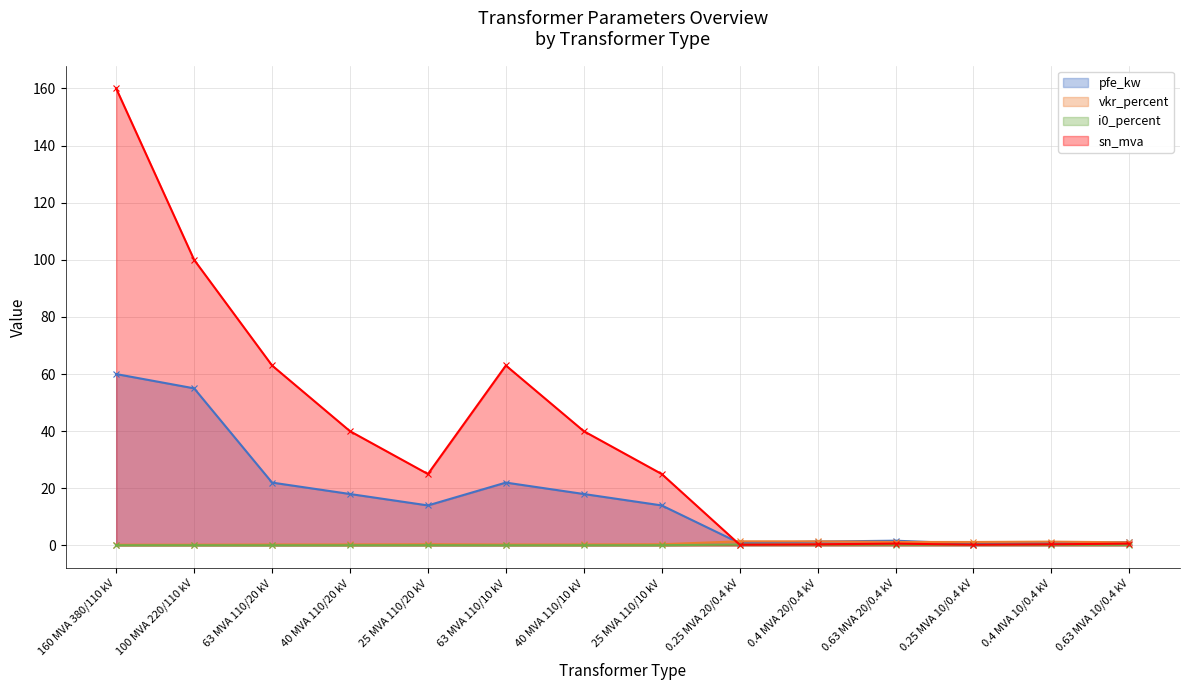

Read the vkr_percent value at 0.25 MVA 10/0.4 kV.

1.2